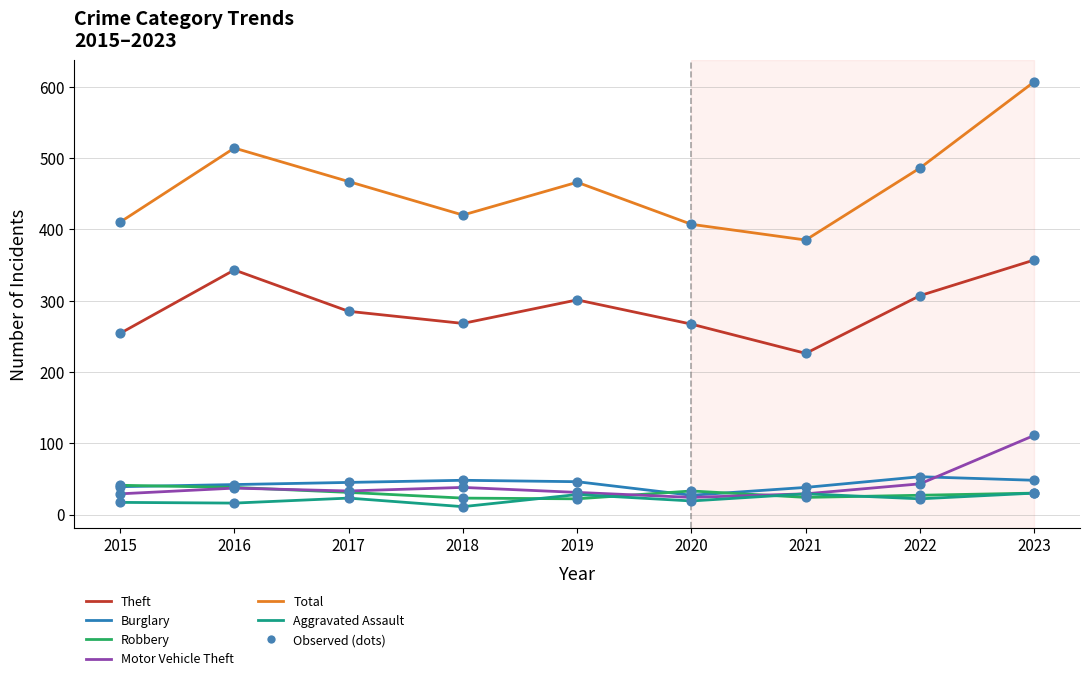

Is the value of Robbery at 2020 greater than the value of Burglary at 2019?

No